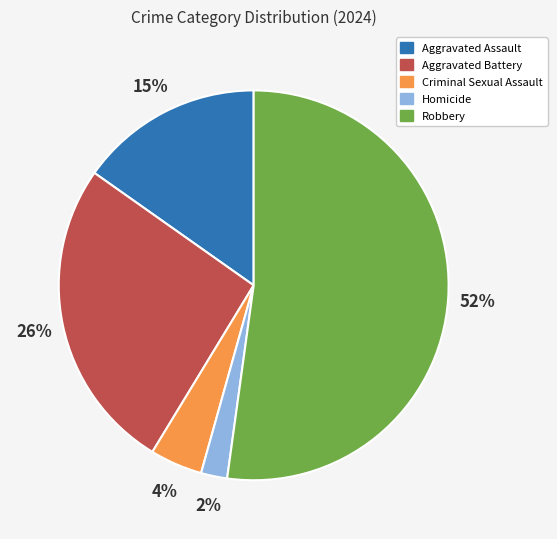

Between Homicide and Robbery, which is larger?

Robbery